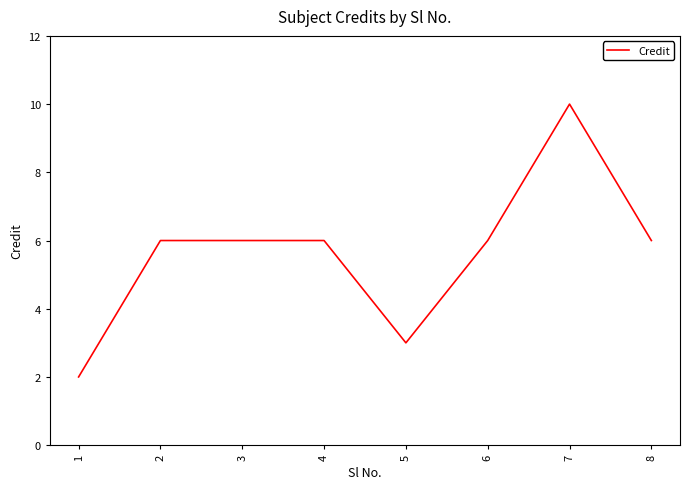

What is the maximum value shown in the chart?

10